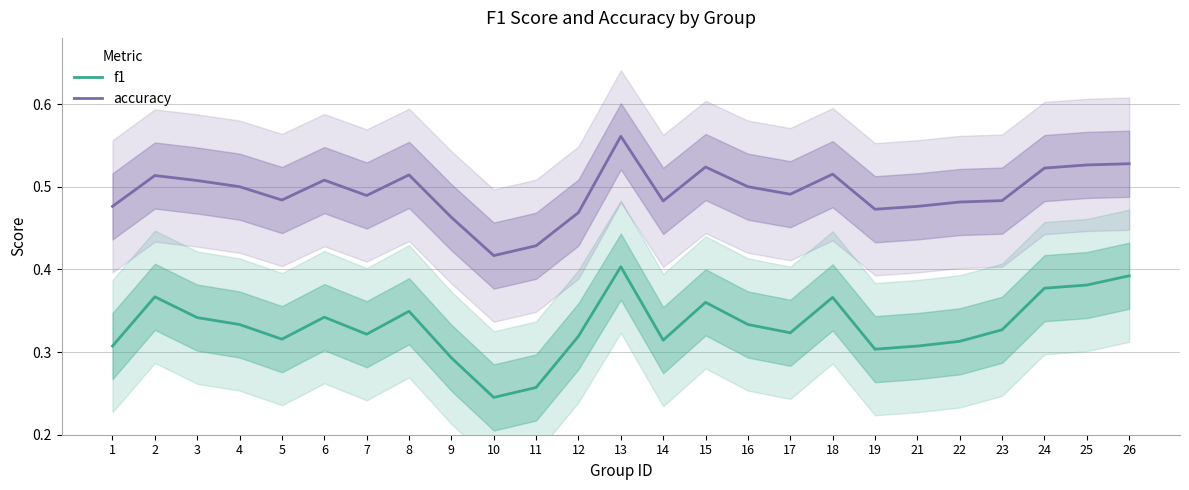

The f1 series shows 0.1 at 23. True or false?

False